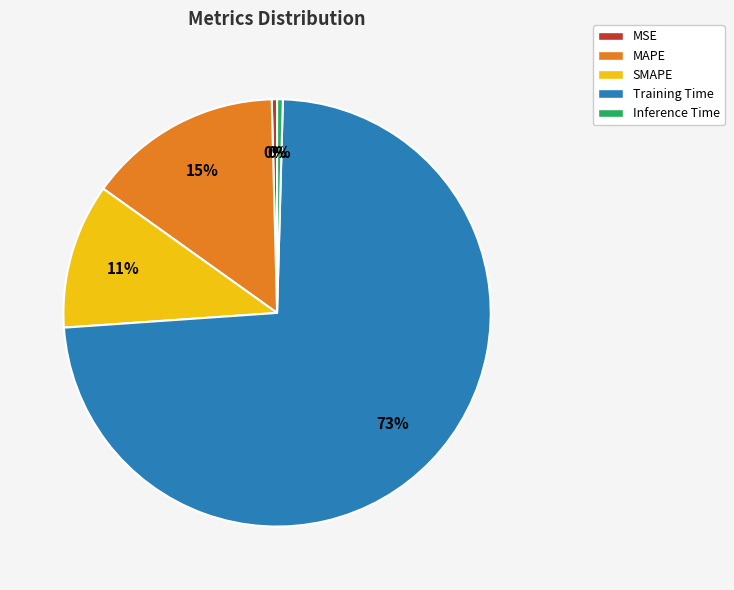

To the nearest percent, what is the combined percentage of Training Time and Inference Time?

74%